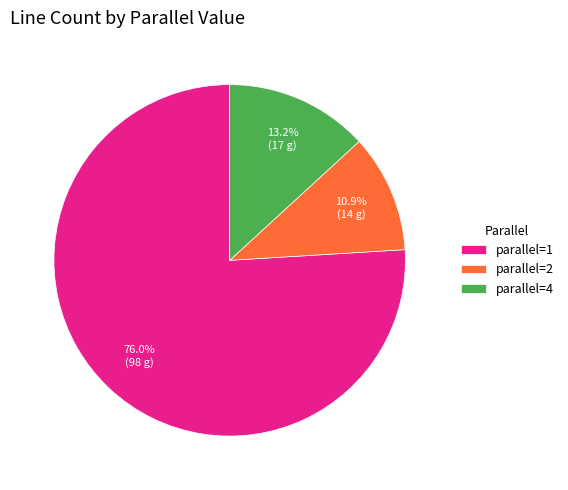

Which slice is the smallest?

parallel=2